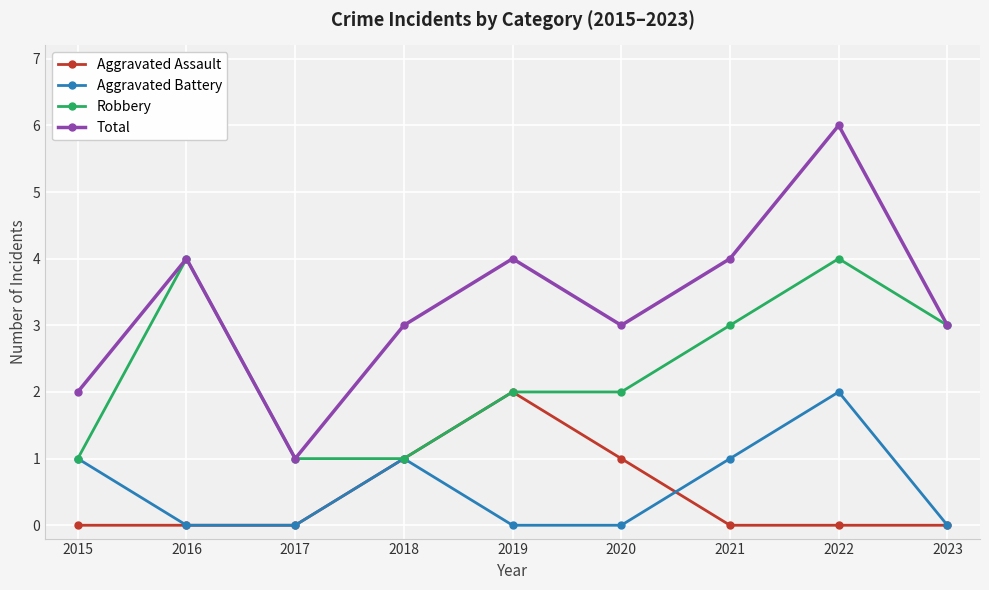

At which category is the sum across all series the highest?

2022